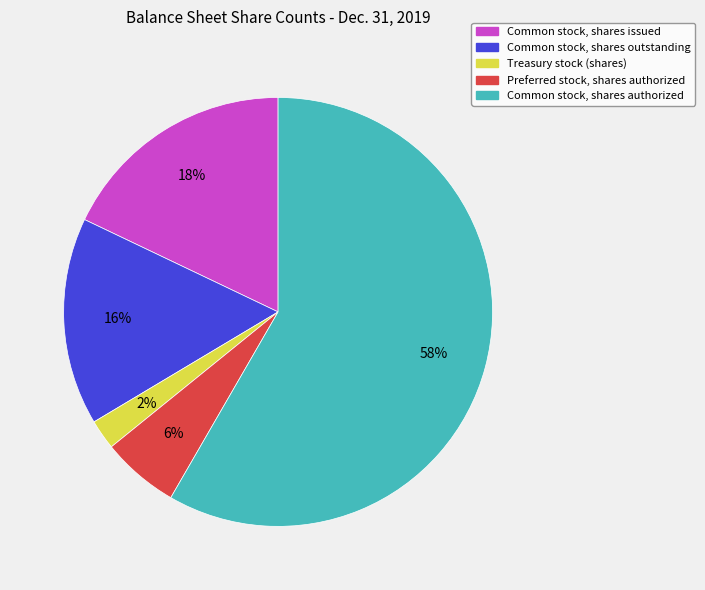

Is it true that Preferred stock, shares authorized is 6% of the pie?

True